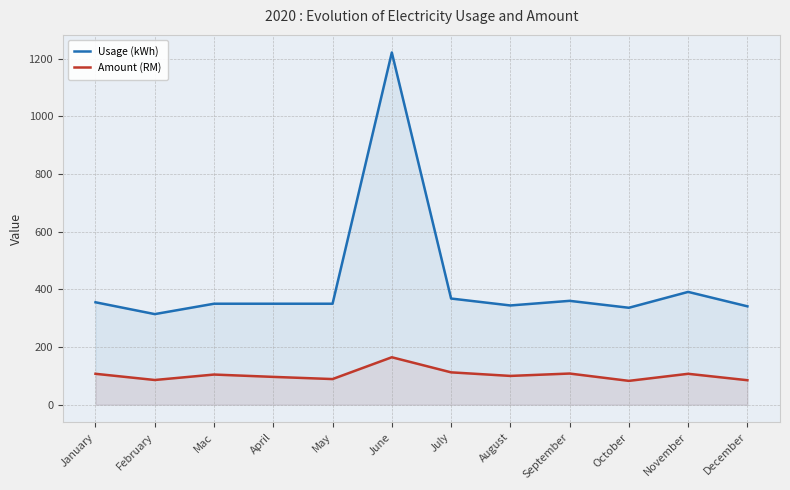

What is the smallest value displayed?

82.5